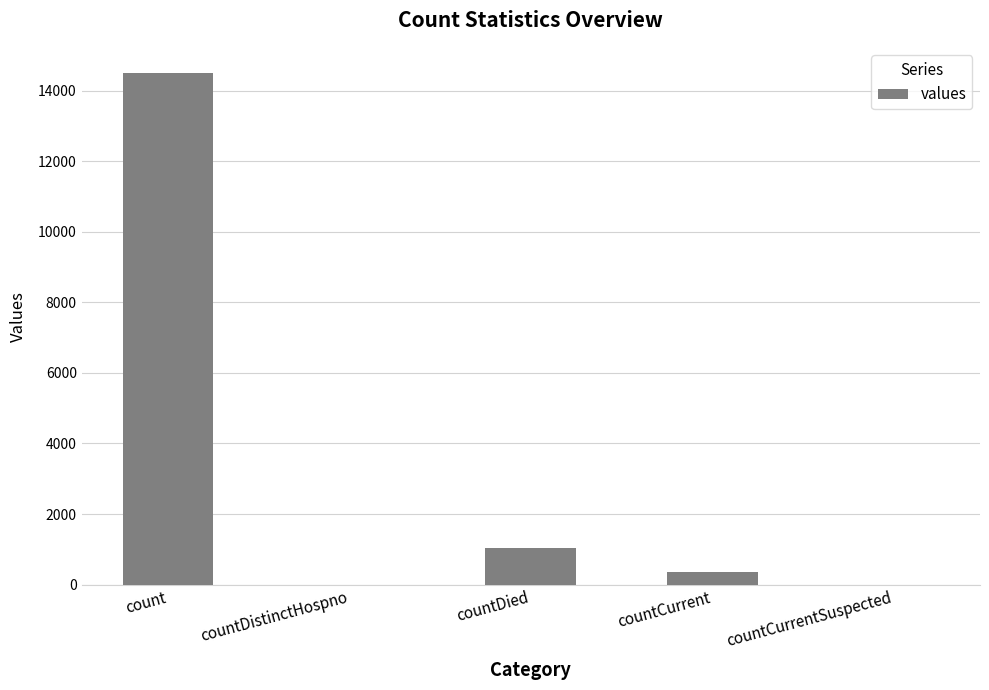

What is the greatest value displayed?

14488